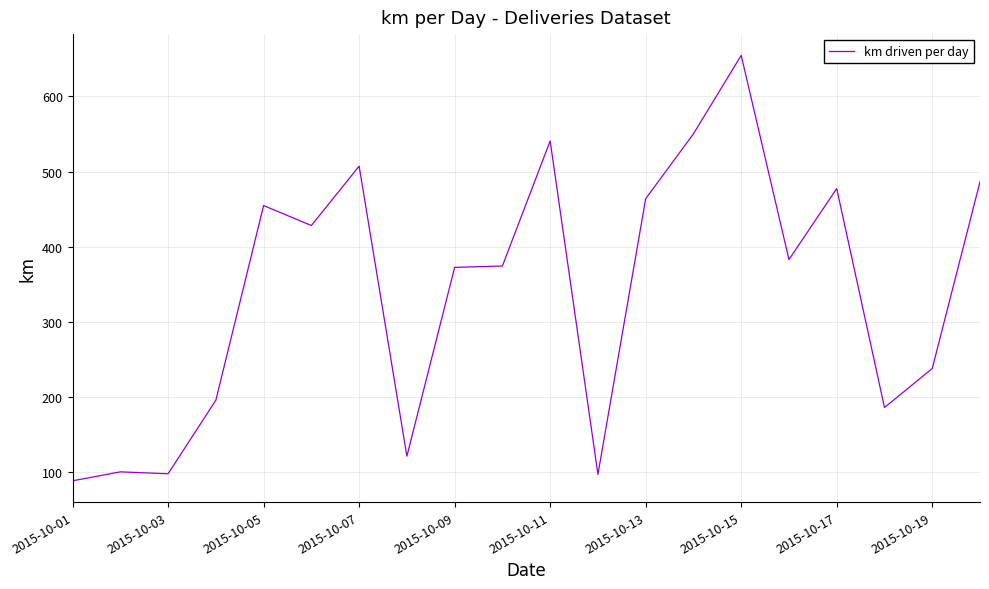

What is the maximum value shown in the chart?

654.7